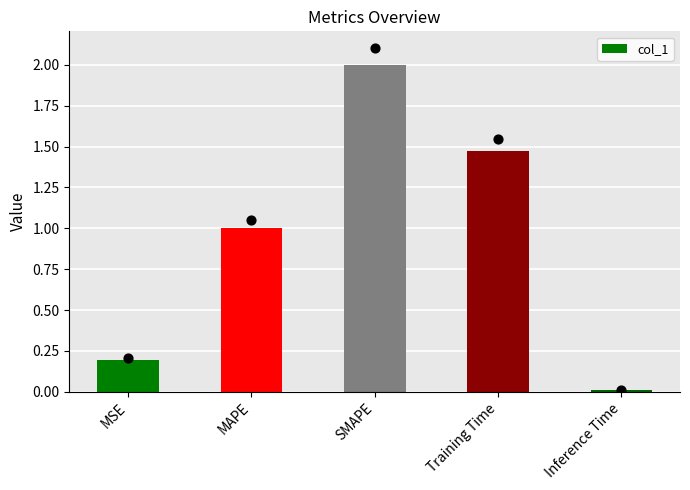

What is the change in value from SMAPE to Inference Time?

-2.0